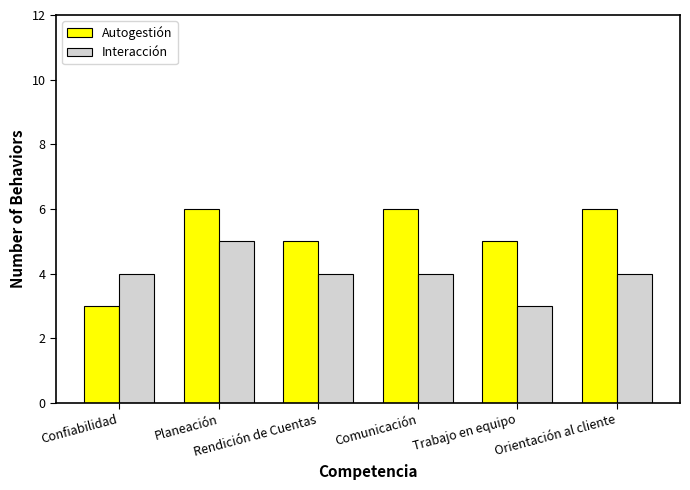

What is the label of the 6th bar from the right?

Confiabilidad